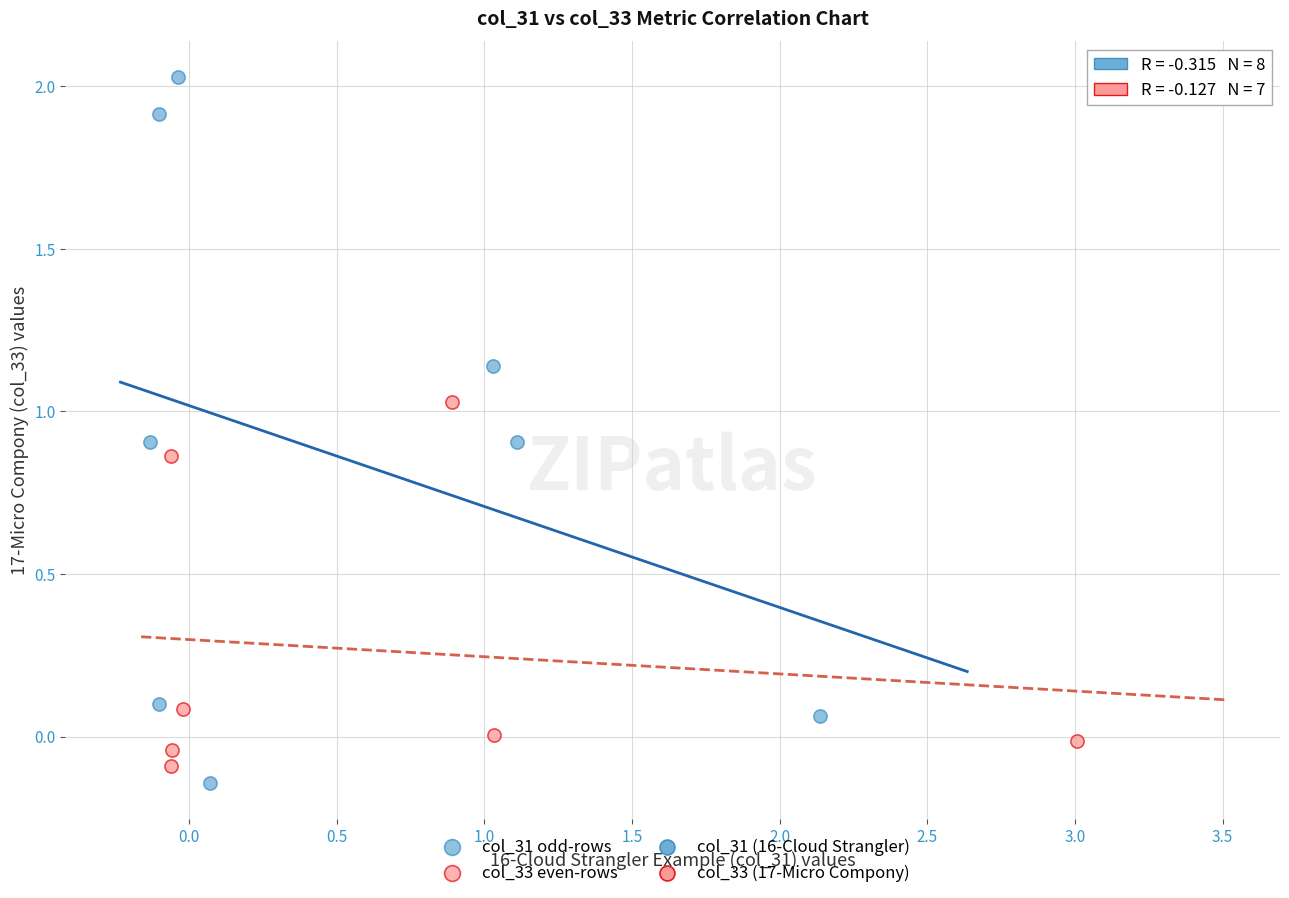

Which series reaches the minimum Y coordinate?

col_31 odd-rows